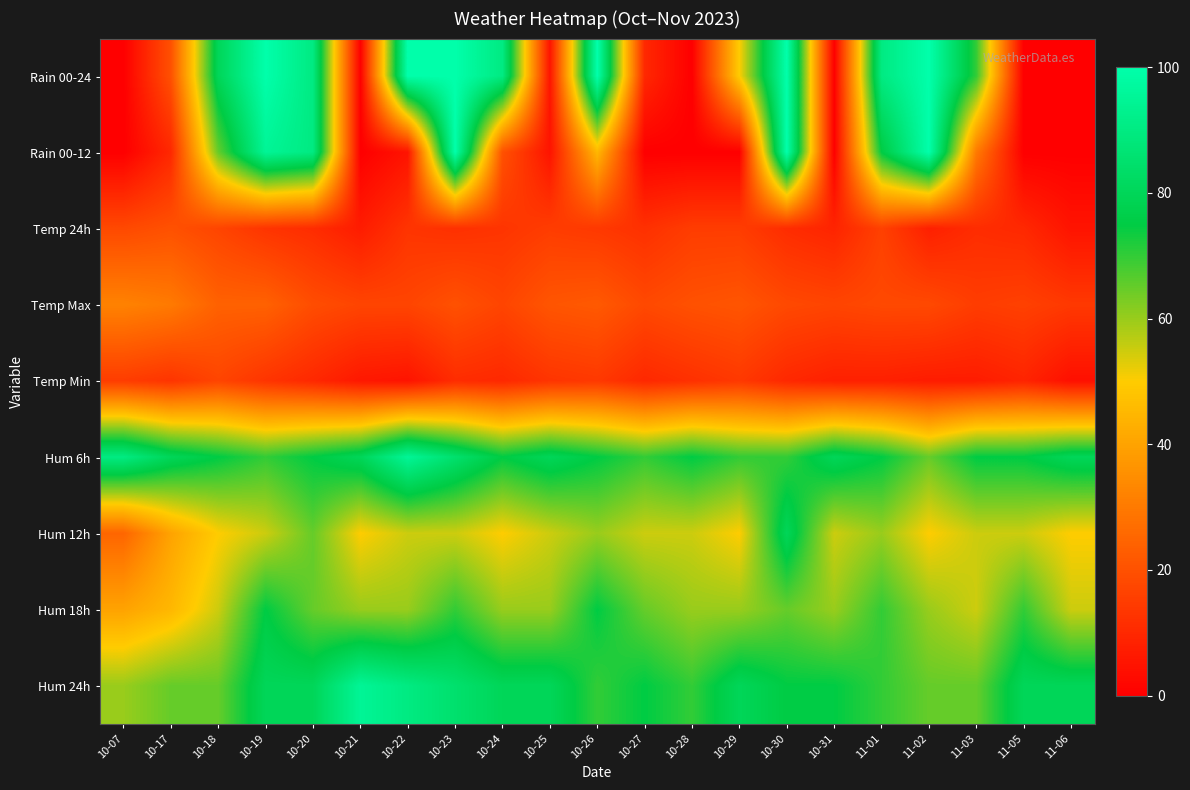

Which series has the widest spread of values?

Rain 00-24